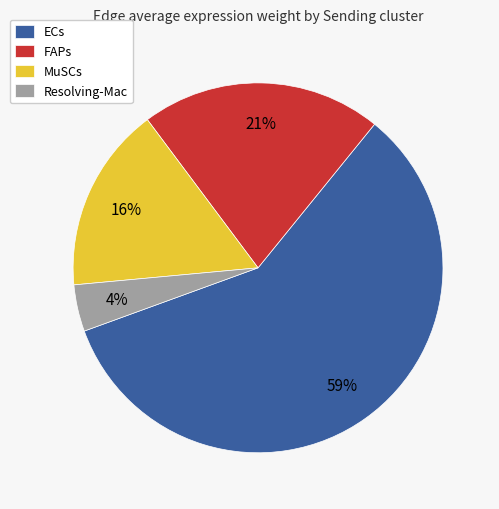

To the nearest percent, what is the difference between the largest and smallest slice percentages?

55%